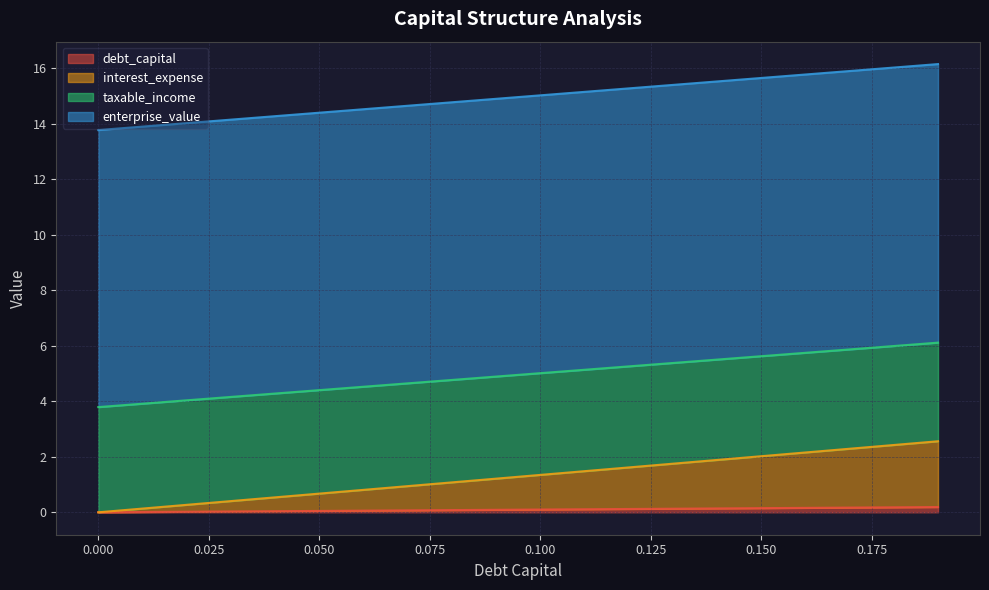

What is the total value across all series at 0.18?

24.6